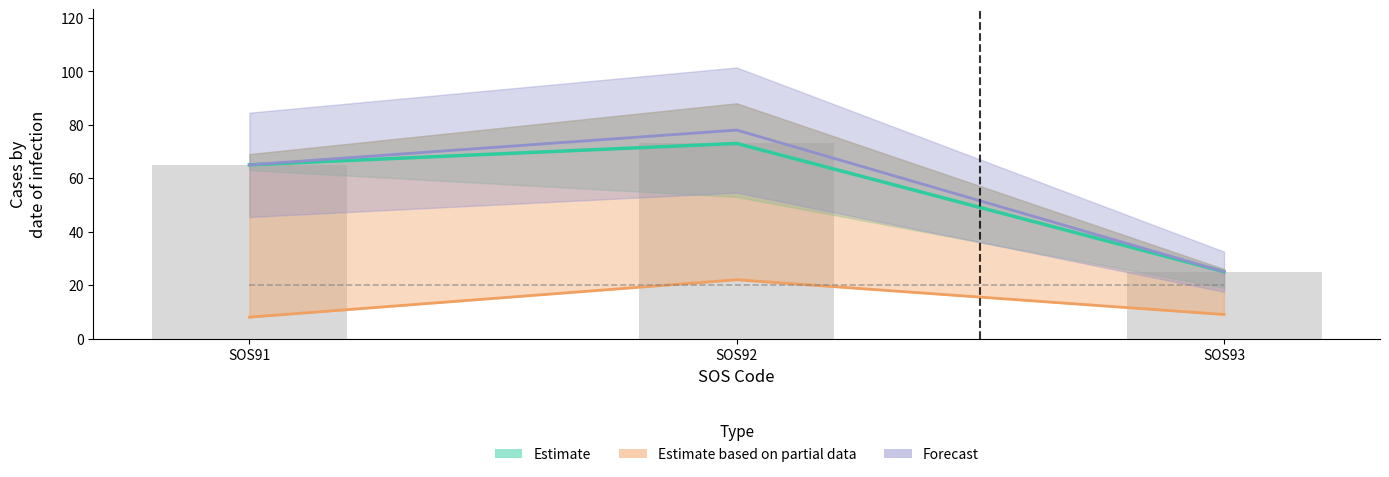

At which category is the sum across all series the highest?

SOS92